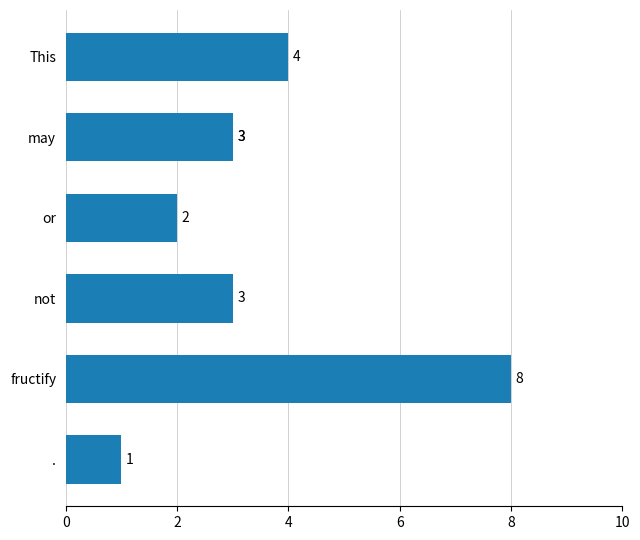

Does the chart contain stacked bars?

No